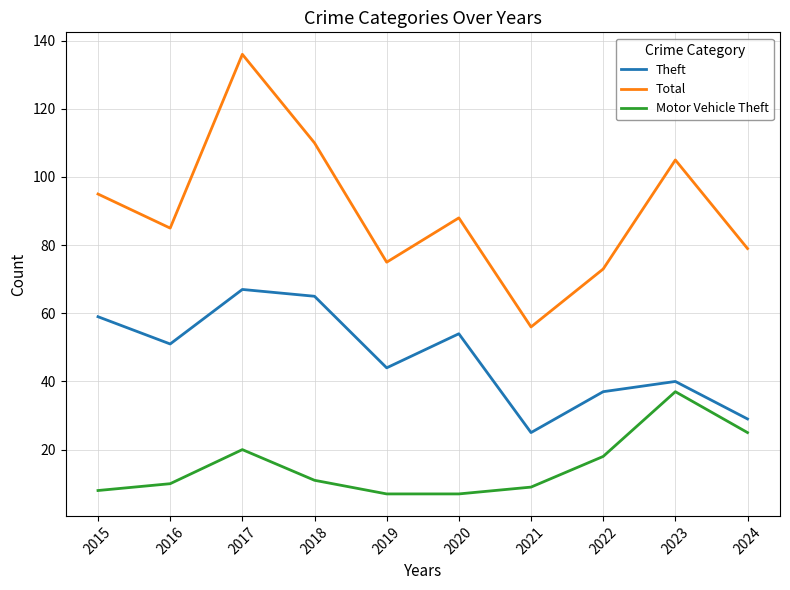

The Total series shows 56 at 2021. True or false?

True